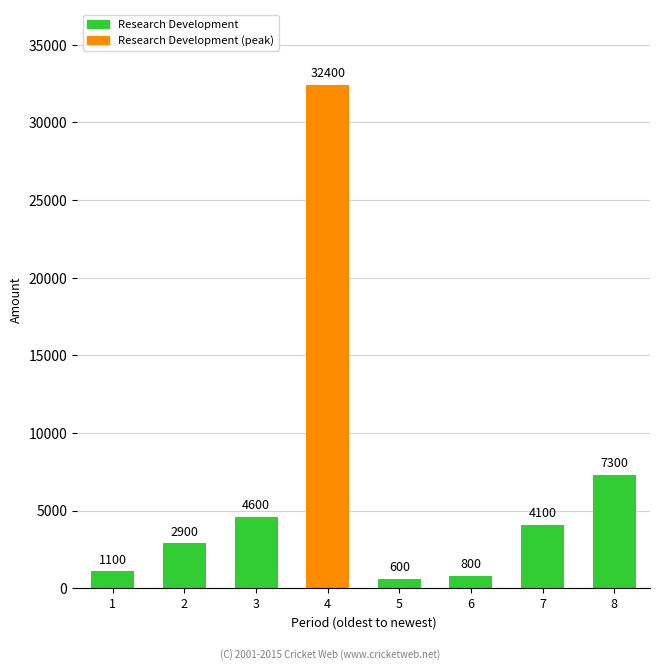

What is the difference between the second highest and minimum values?

6700